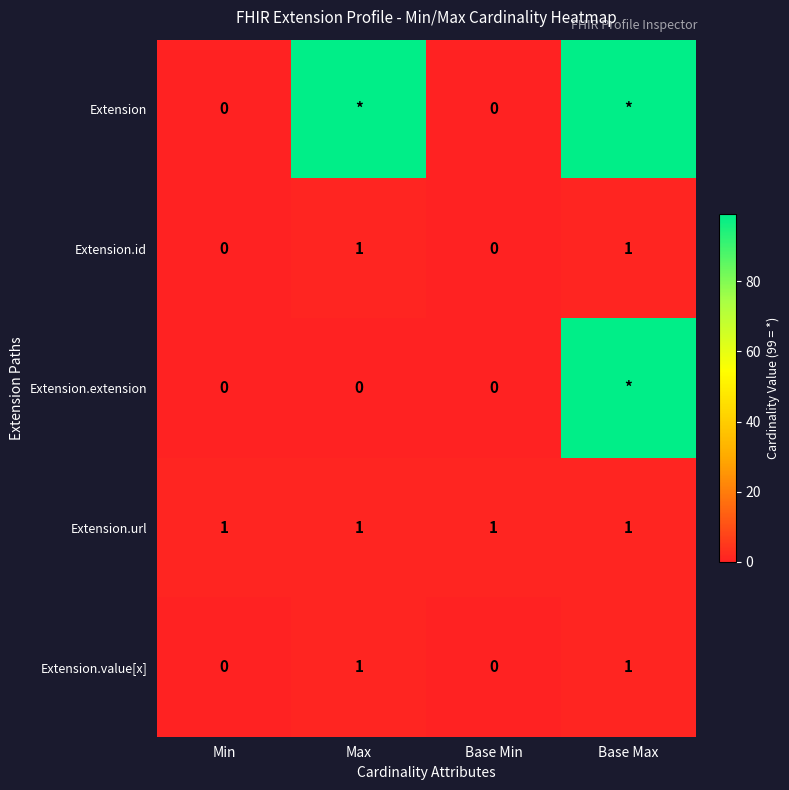

How many Extension.id values are between 0 and 1?

4